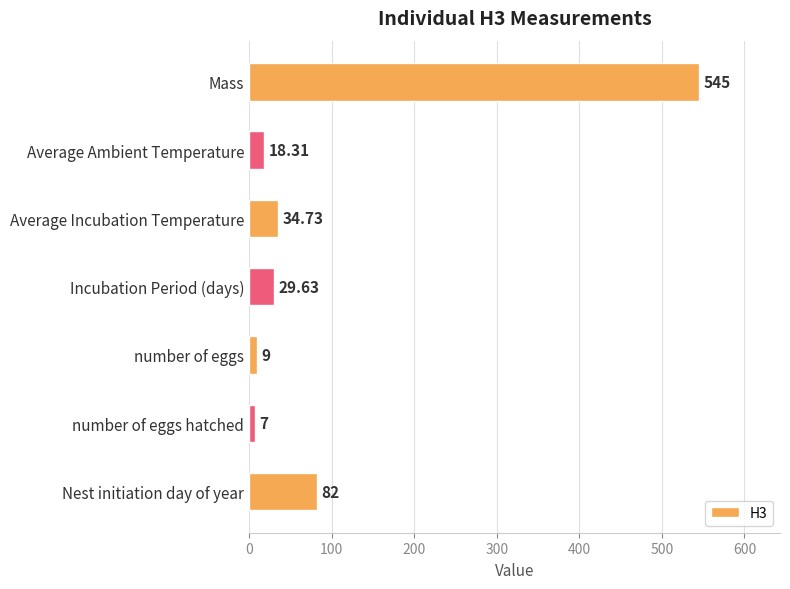

Rank the categories by value from lowest to highest.

number of eggs hatched, number of eggs, Average Ambient Temperature, Incubation Period (days), Average Incubation Temperature, Nest initiation day of year, Mass